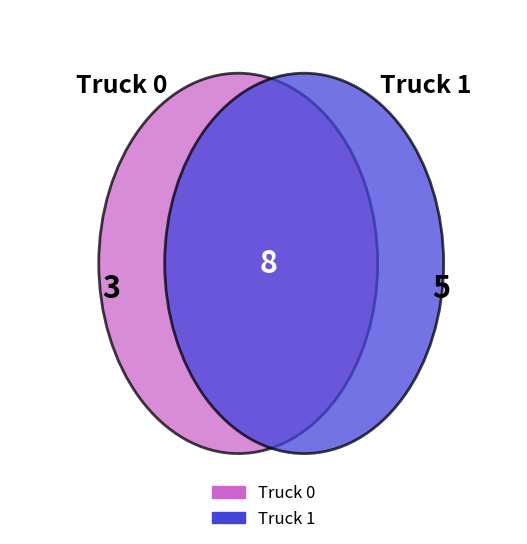

How many segments does this pie chart have?

2